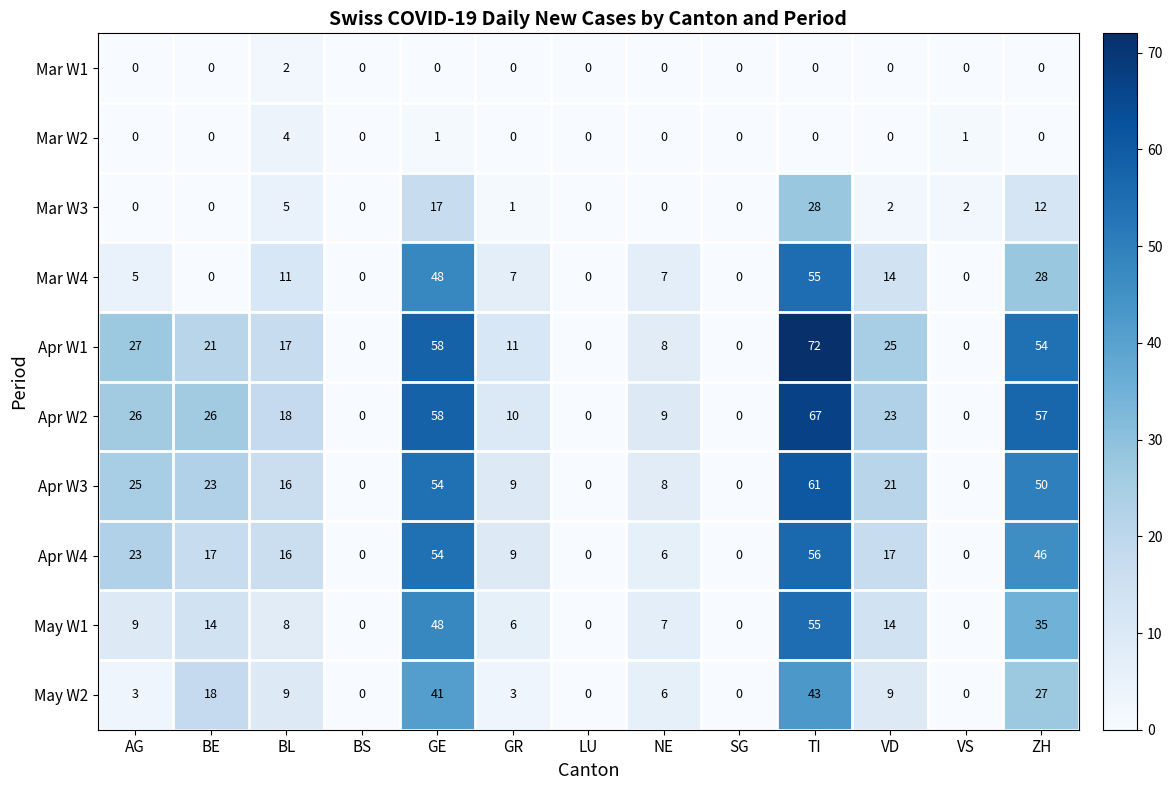

The value of May W2 at SG is 14. True or false?

False